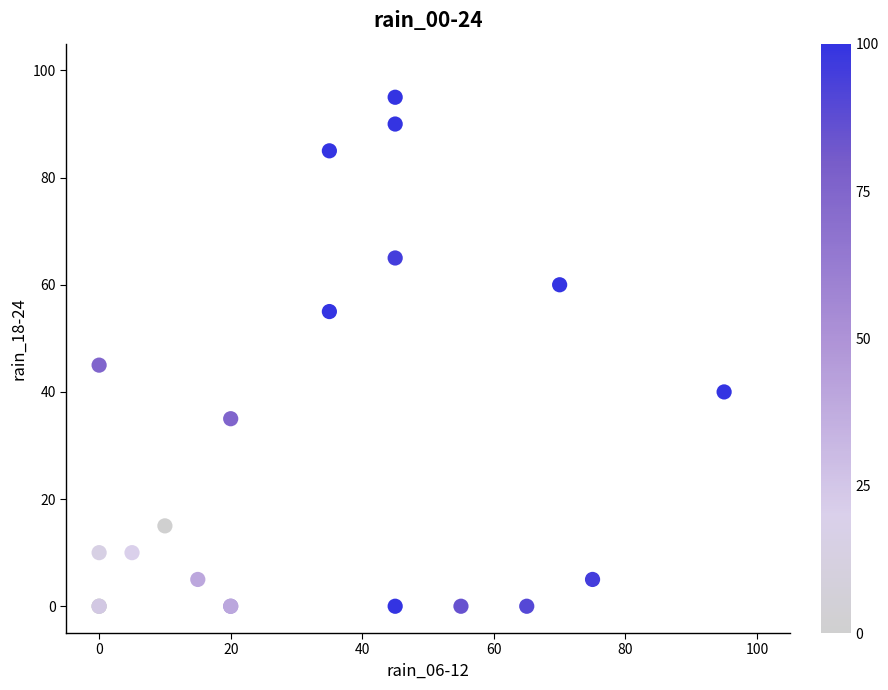

What Y value in the scatter plot is closest to 47?

45